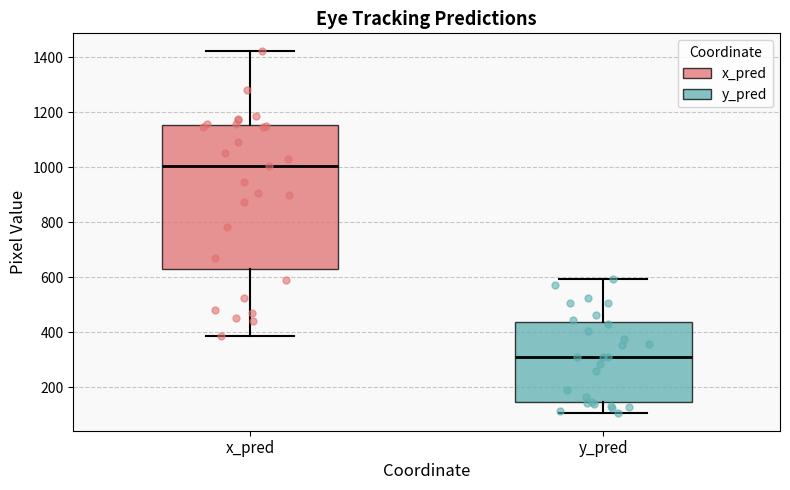

Reading left to right, transcribe this box plot: for each box, give where its median line is, the range the box spans, and where its two whiskers end, as read against the y-axis. The values are not printed on the chart, so give them approximately, as read against the axis.

x_pred: median 1000, box 620 to 1160, whiskers 380 to 1420
y_pred: median 320, box 140 to 440, whiskers 100 to 600